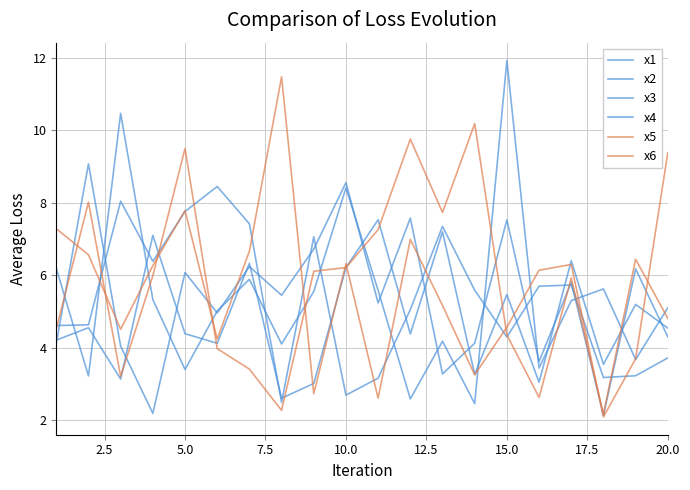

Is this an area chart (filled region under the line)?

No